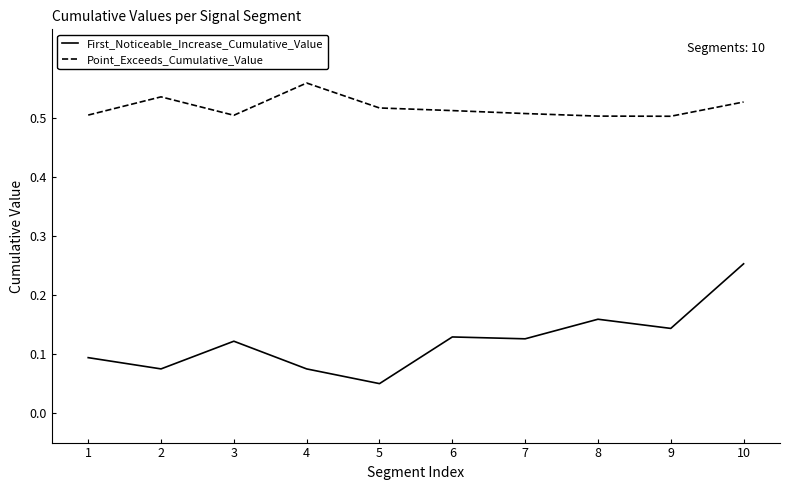

At which category does First_Noticeable_Increase_Cumulative_Value reach its first local peak?

3